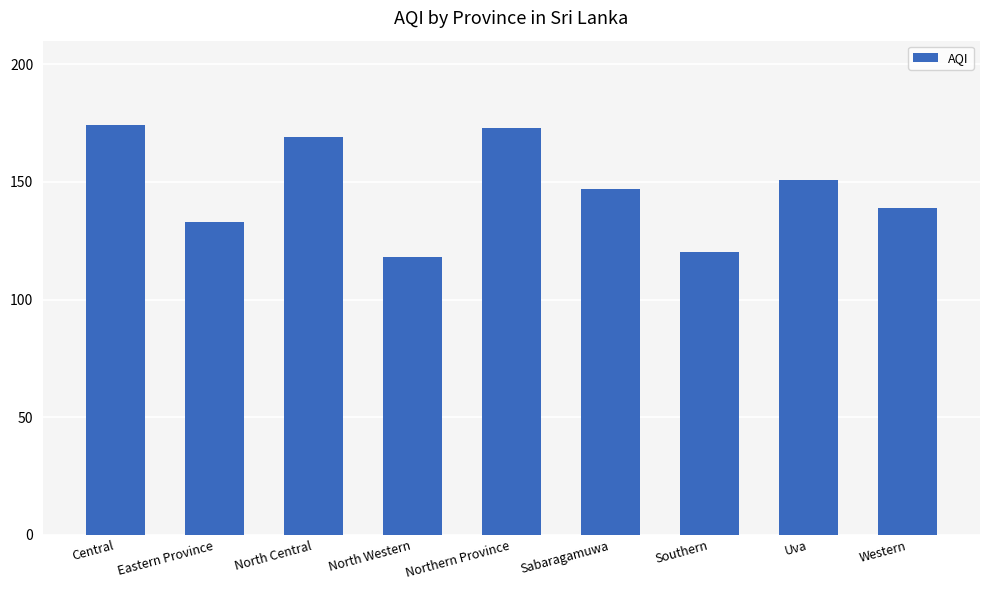

What is the sum of all values?

1324